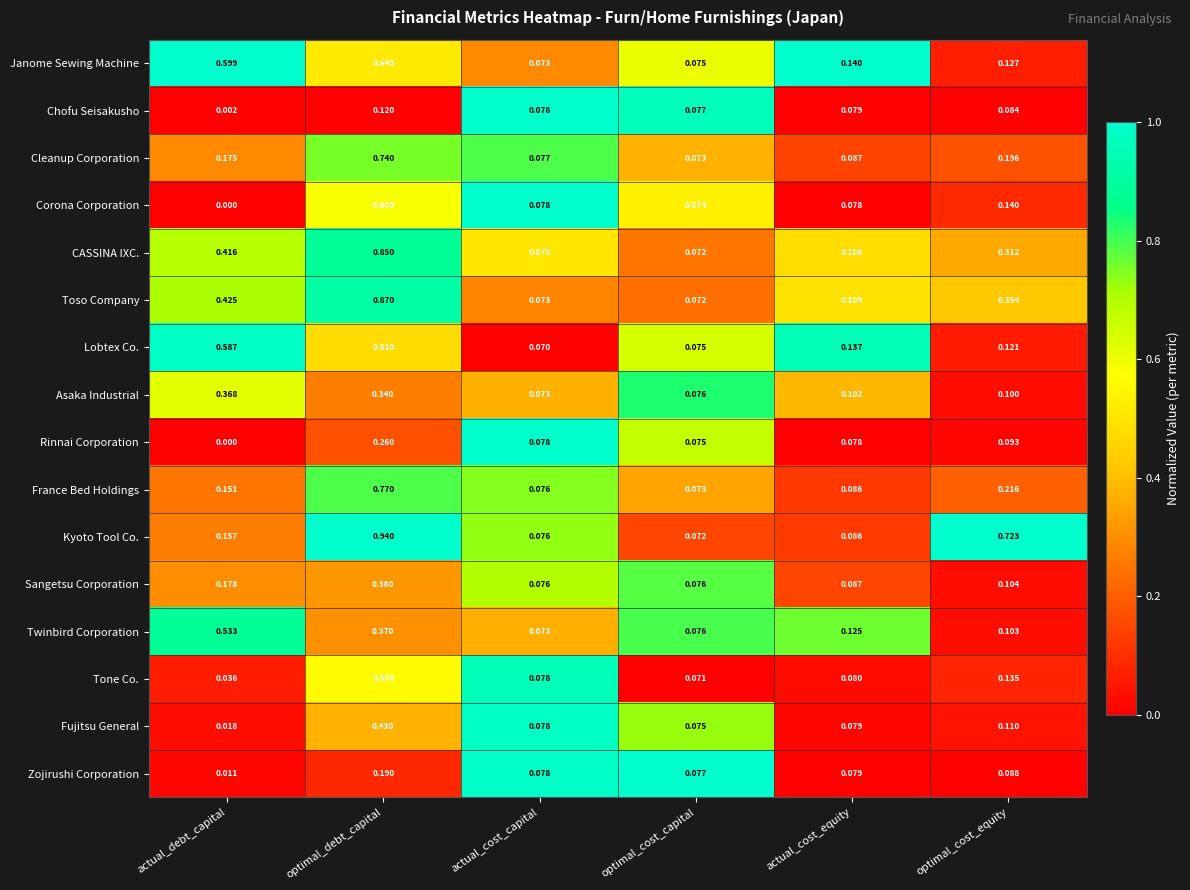

At which label is Twinbird Corporation closest to 0?

actual_cost_capital